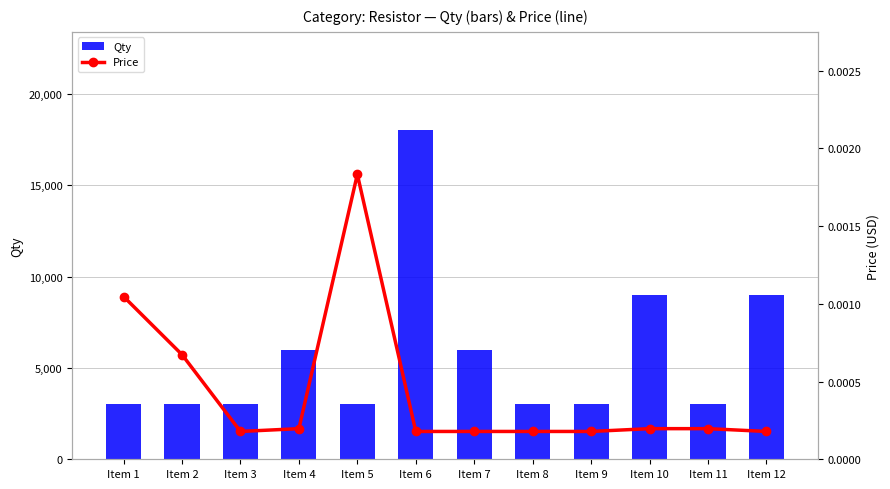

What is the approximate value of Qty at Item 8?

3000